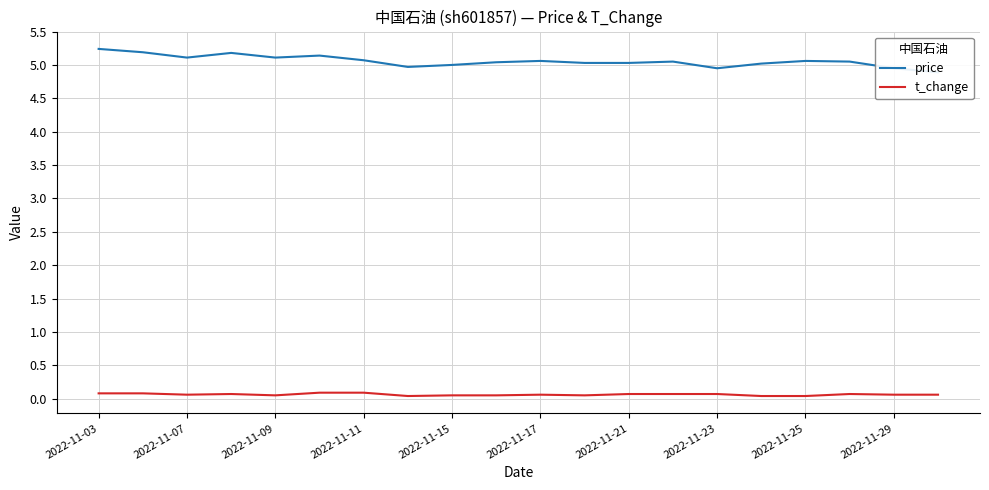

True or false: price has a value of 9.4 at 2022-11-03.

False